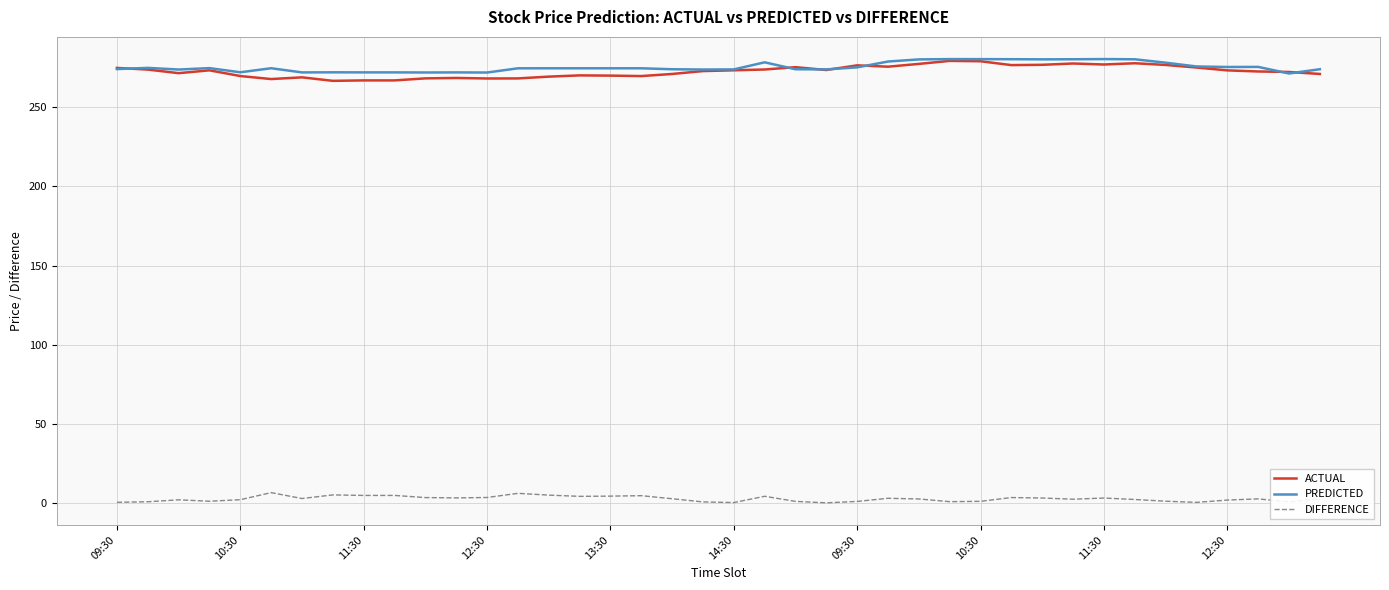

What is the lowest value of the PREDICTED series?

271.2